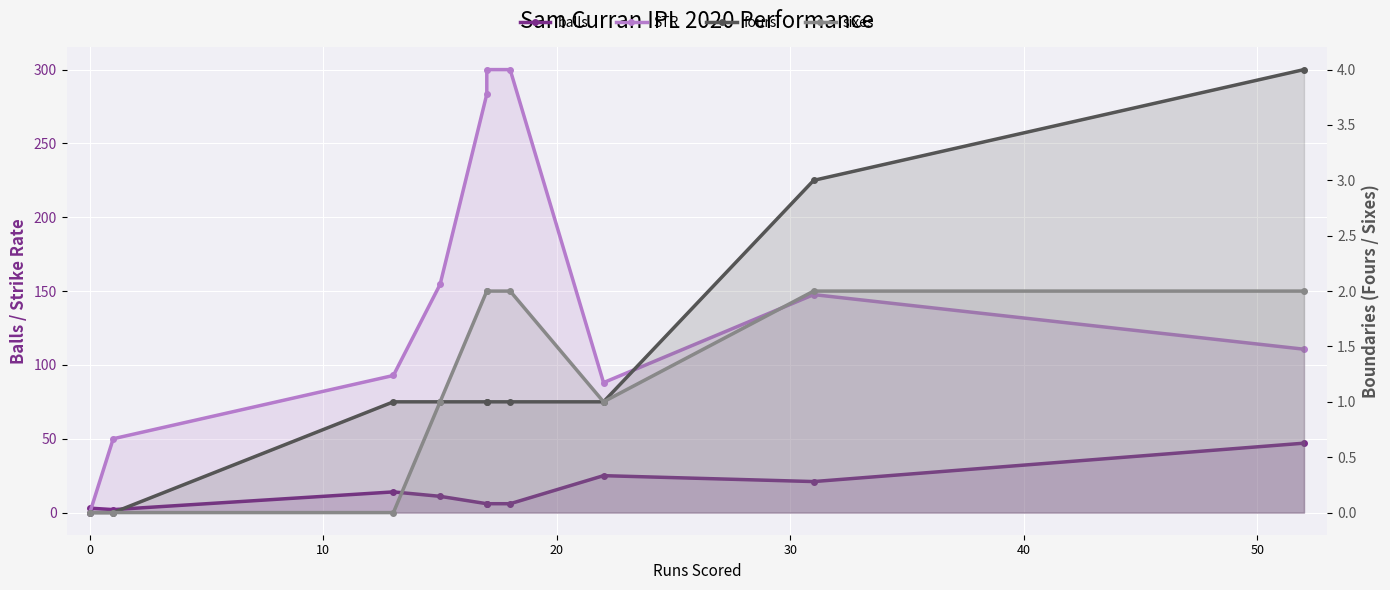

What is the spread (max minus min) of values at 20?

153.5